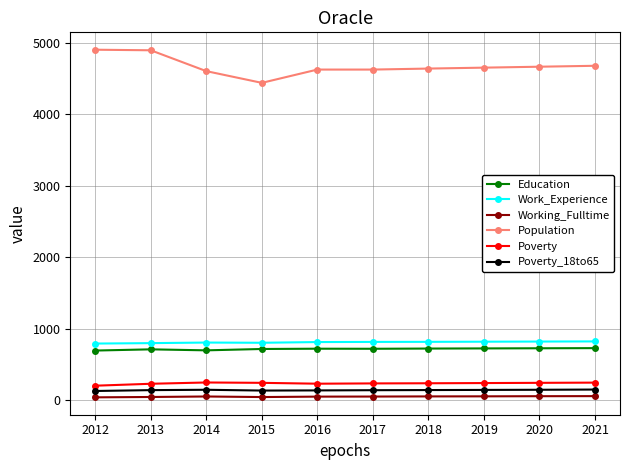

The Population series shows 6707 at 2015. True or false?

False